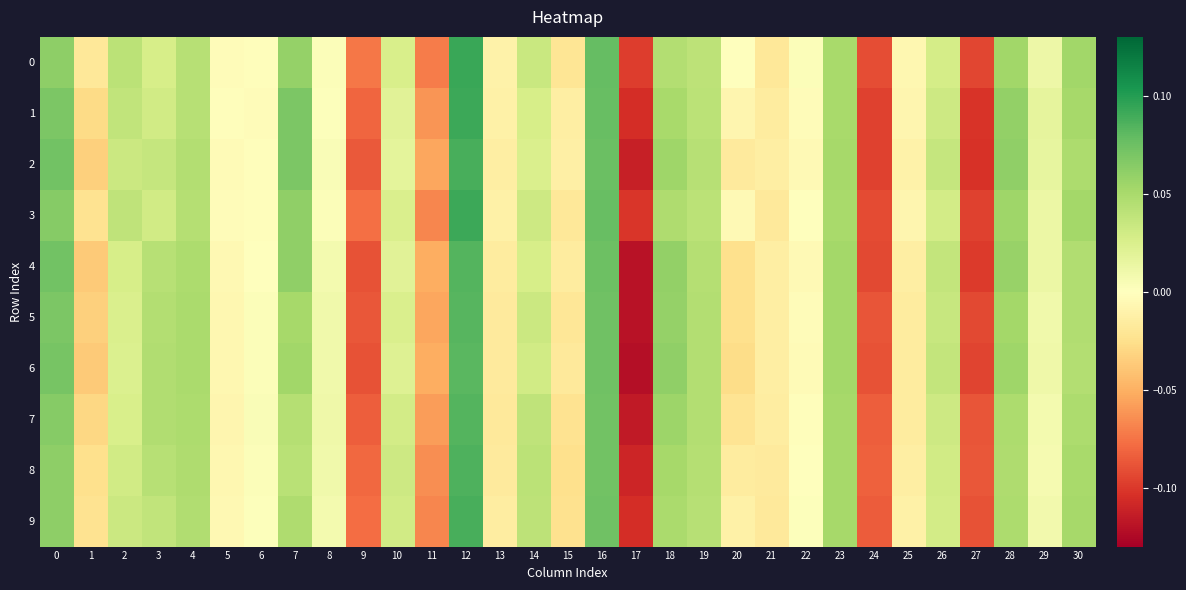

Which has a higher value, 29 or 2?

2